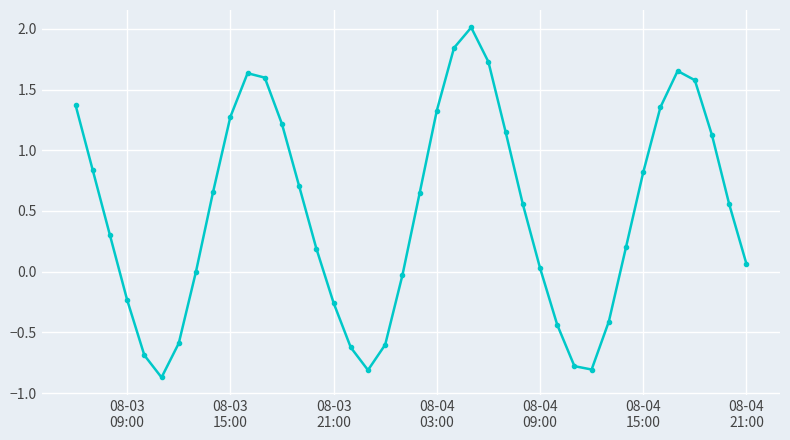

What is the maximum value shown in the chart?

2.0